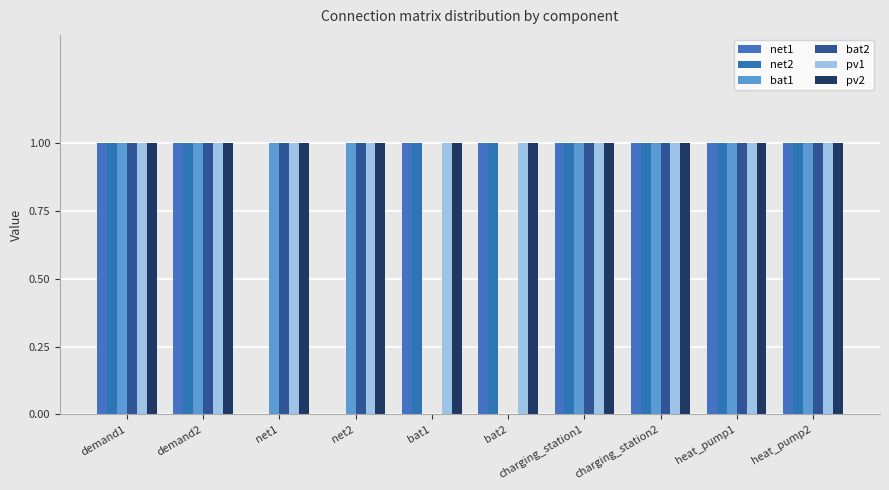

What are all the series names shown in the legend?

net1, net2, bat1, bat2, pv1, pv2